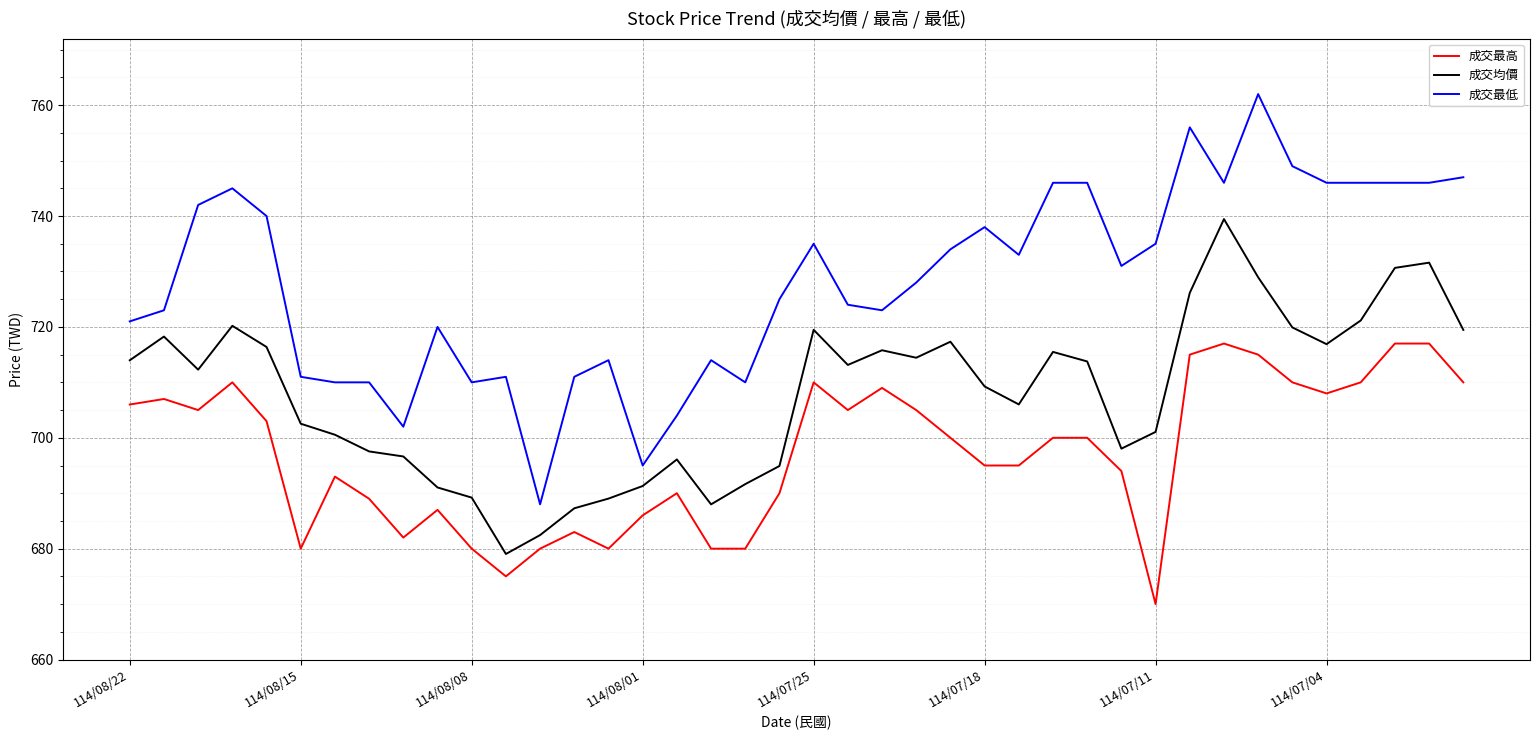

How many lines are shown in the chart?

3